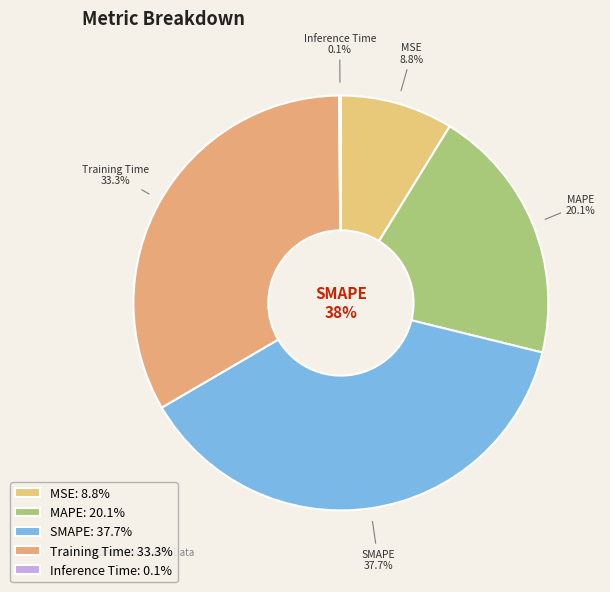

Is there any slice that represents more than half of the pie?

No